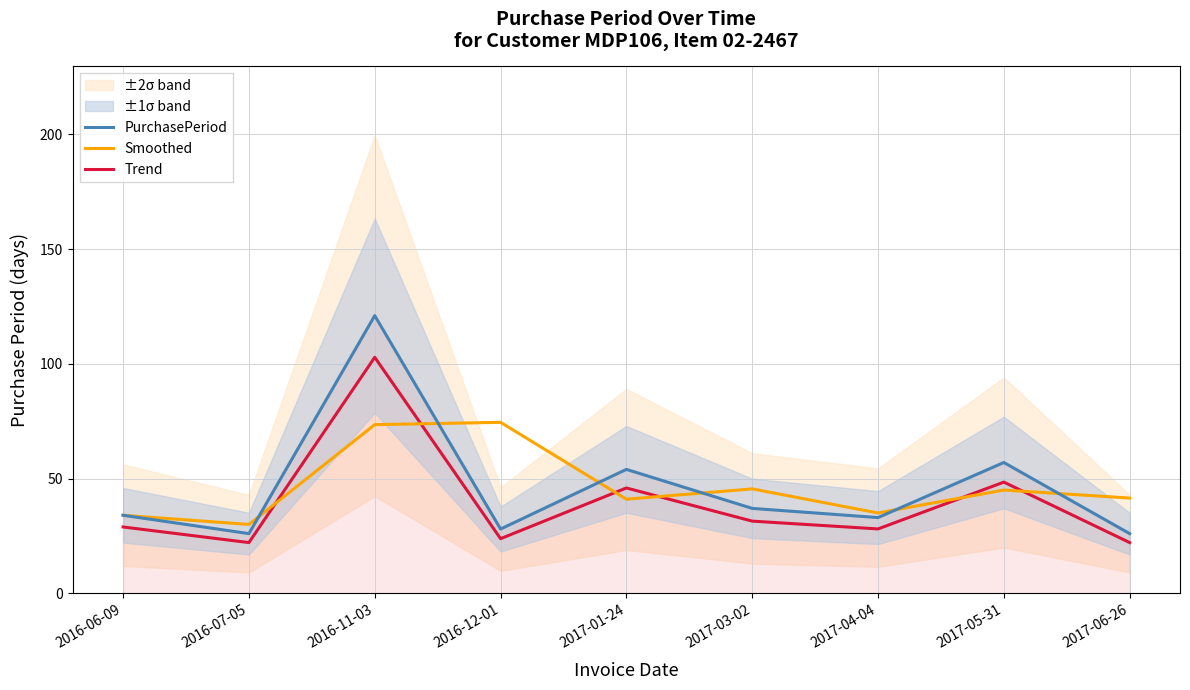

What are all the series names shown in the legend?

PurchasePeriod, Smoothed, Trend